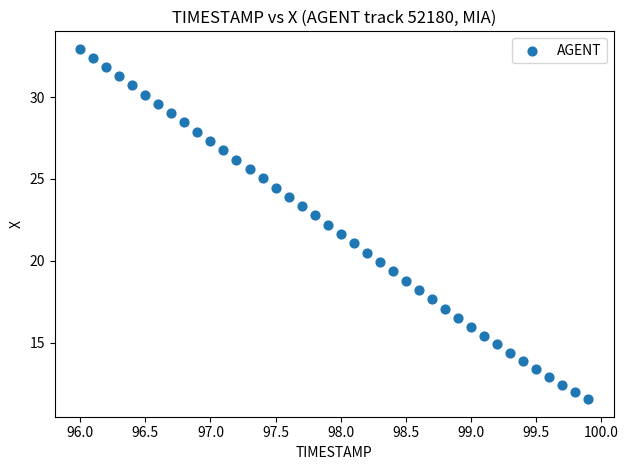

What is the range of X values (max minus min)?

3.9